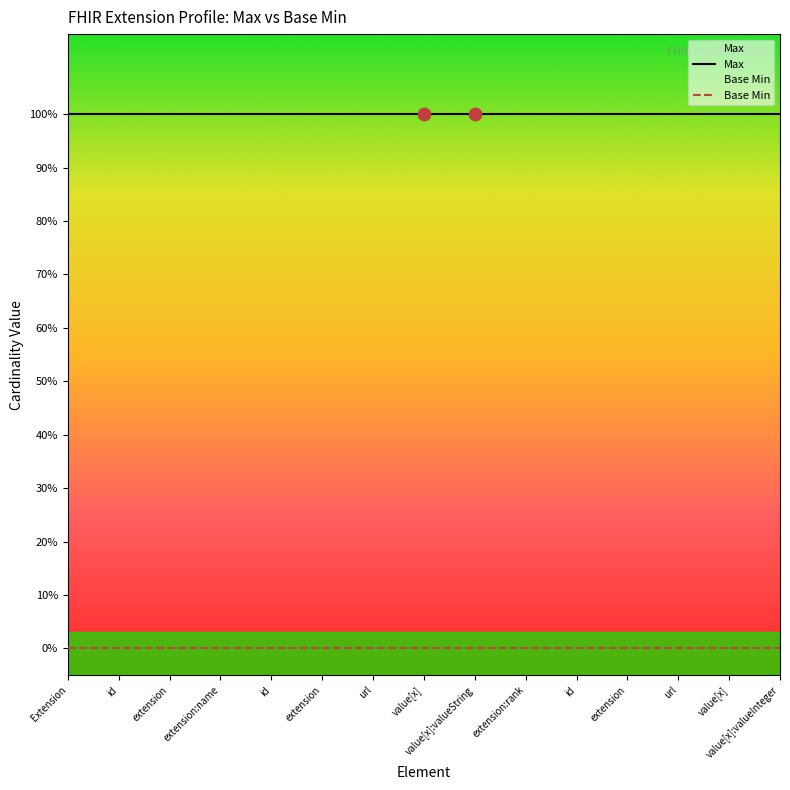

What are all the series names shown in the legend?

Max, Base Min